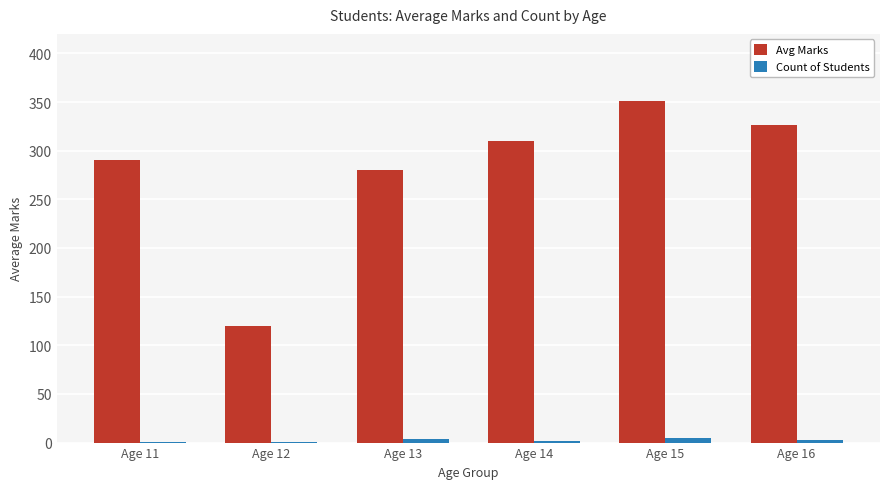

Between Age 13 and Age 16, which series saw the biggest shift?

Avg Marks